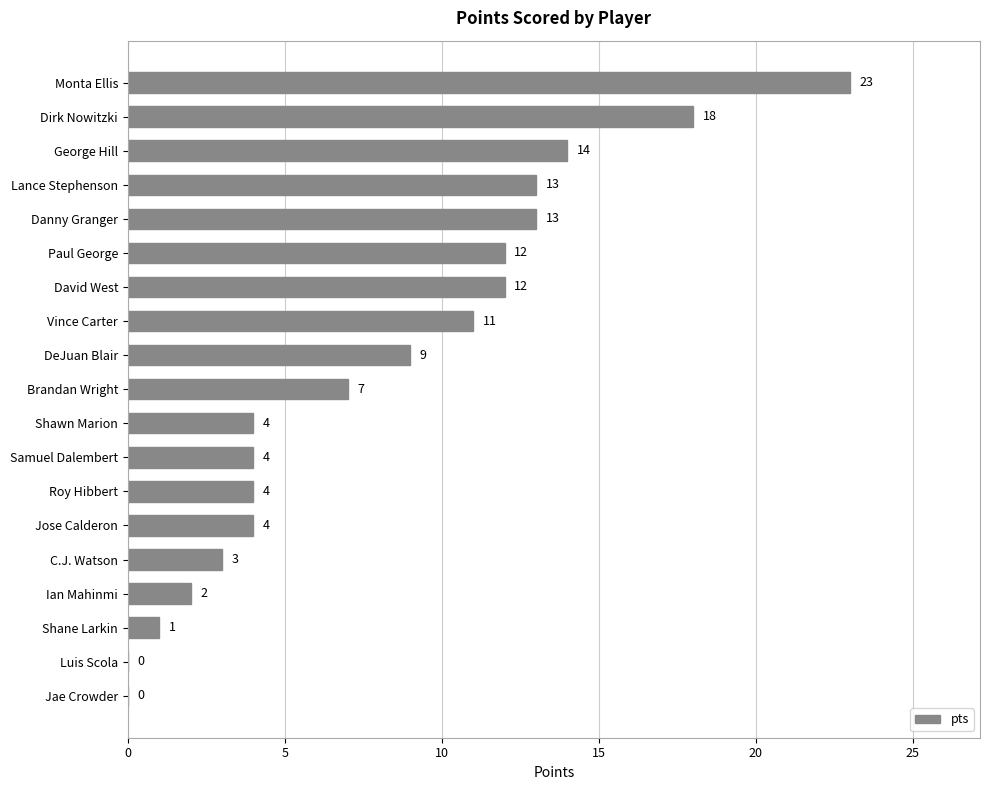

Between Dirk Nowitzki and George Hill, which is larger?

Dirk Nowitzki